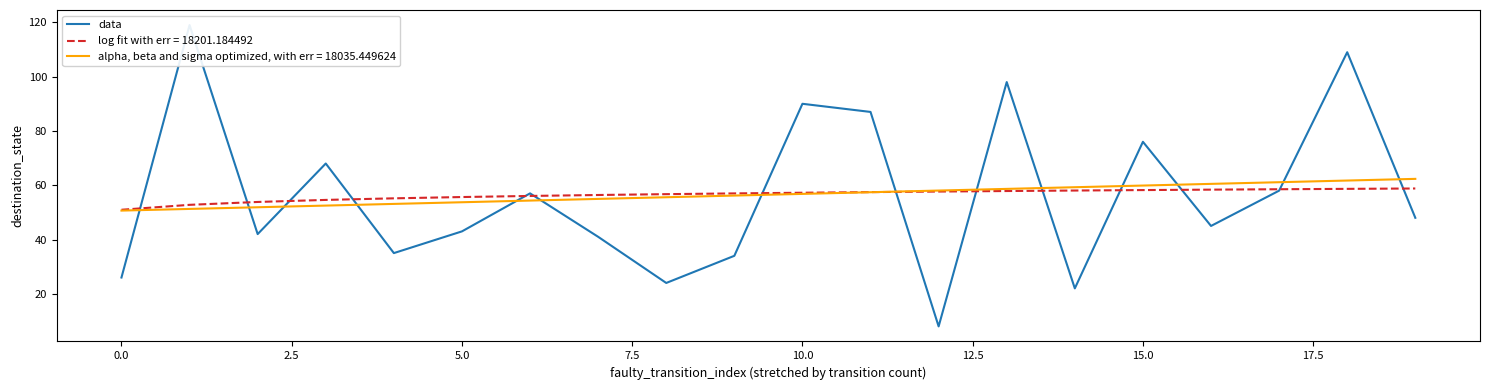

The alpha, beta and sigma optimized, with err = 18035.449624 series shows 50.7 at 0.0. True or false?

True